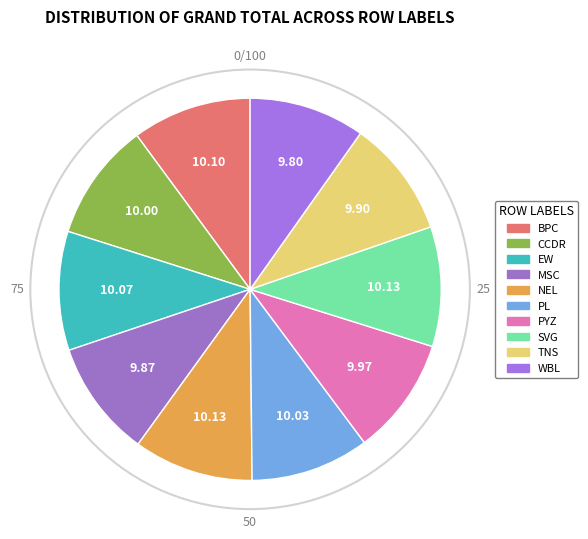

Which category has the biggest portion of the pie?

NEL